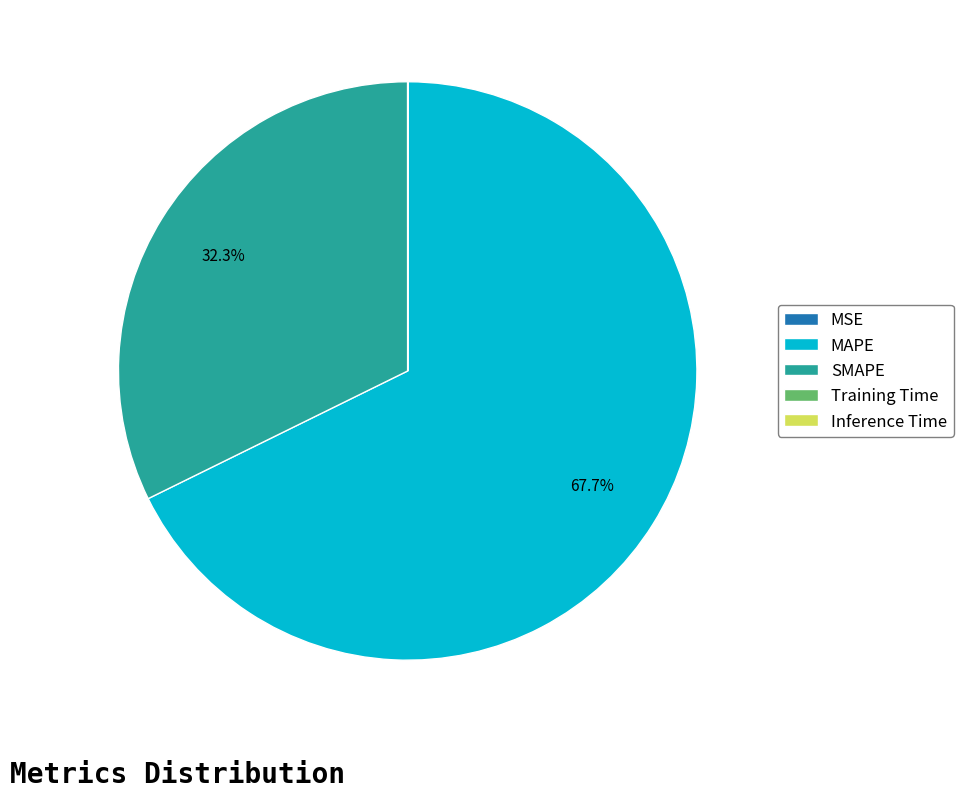

Between MAPE and SMAPE, which is larger?

MAPE